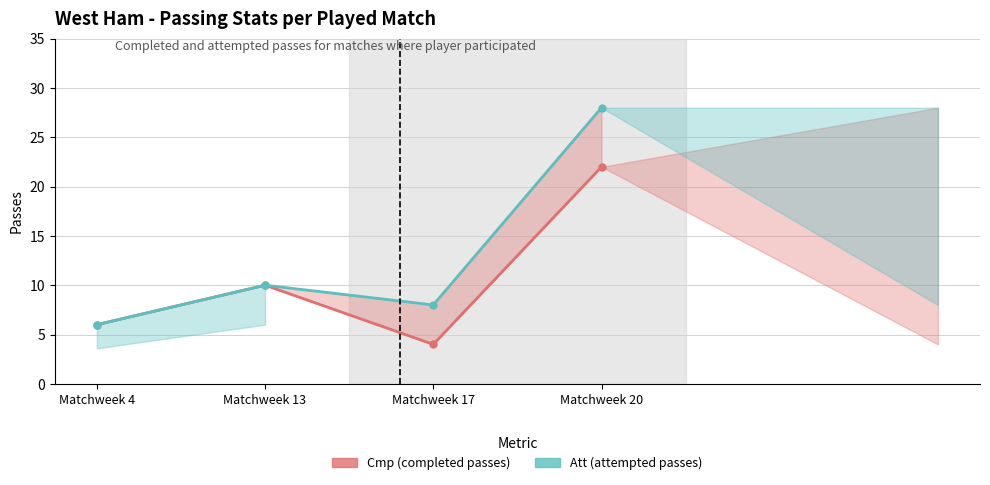

Reading right to left, extract all data points from this chart.

Cmp (completed passes): Matchweek 20=22	Matchweek 17=4	Matchweek 13=10	Matchweek 4=6
Att (attempted passes): Matchweek 20=28	Matchweek 17=8	Matchweek 13=10	Matchweek 4=6